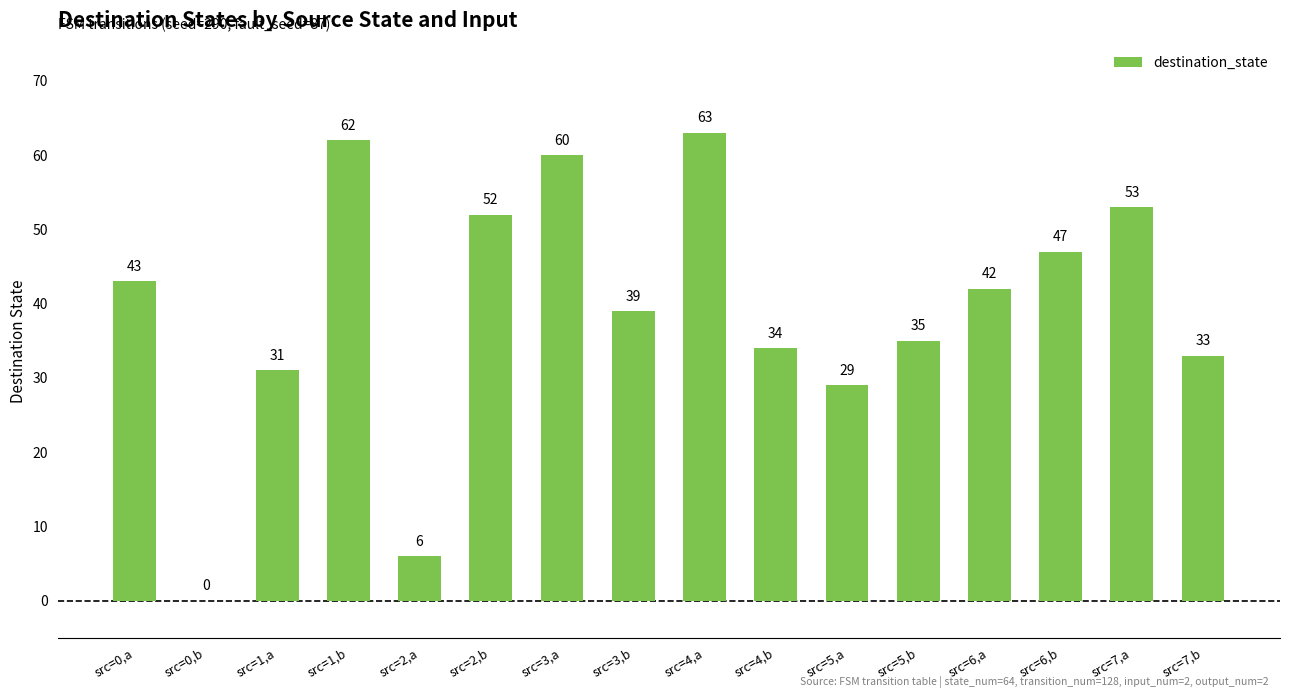

Reading right to left, what are all the values shown in this chart?

33	53	47	42	35	29	34	63	39	60	52	6	62	31	0	43